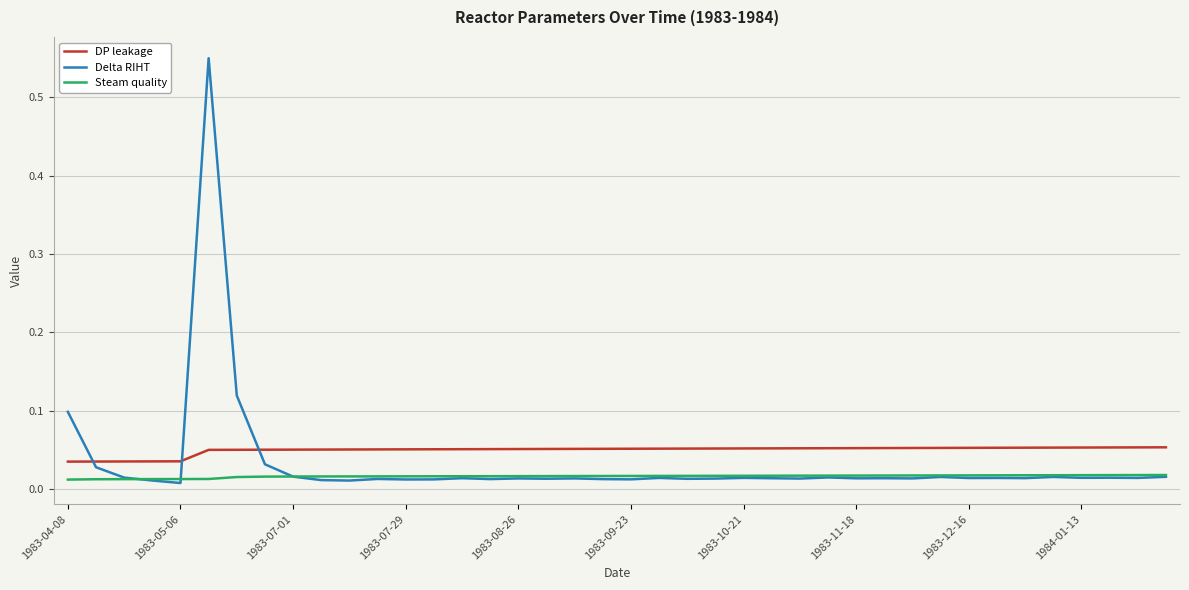

Rank the series by their maximum value, from lowest to highest.

Steam quality, DP leakage, Delta RIHT